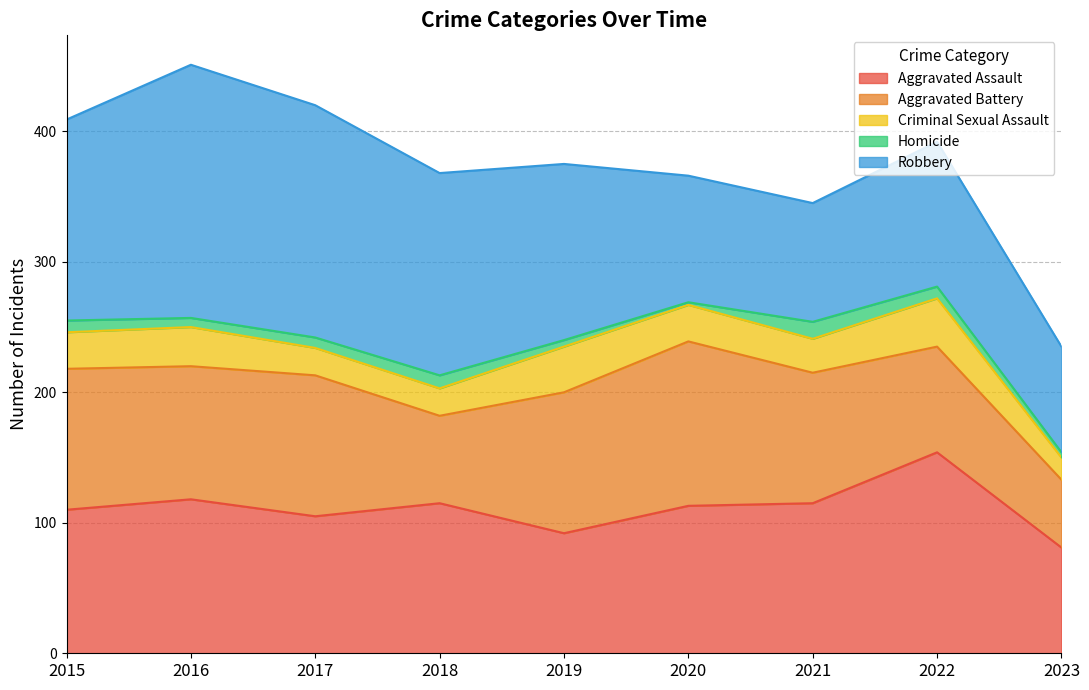

Which series changed the most between 2019 and 2023?

Aggravated Battery